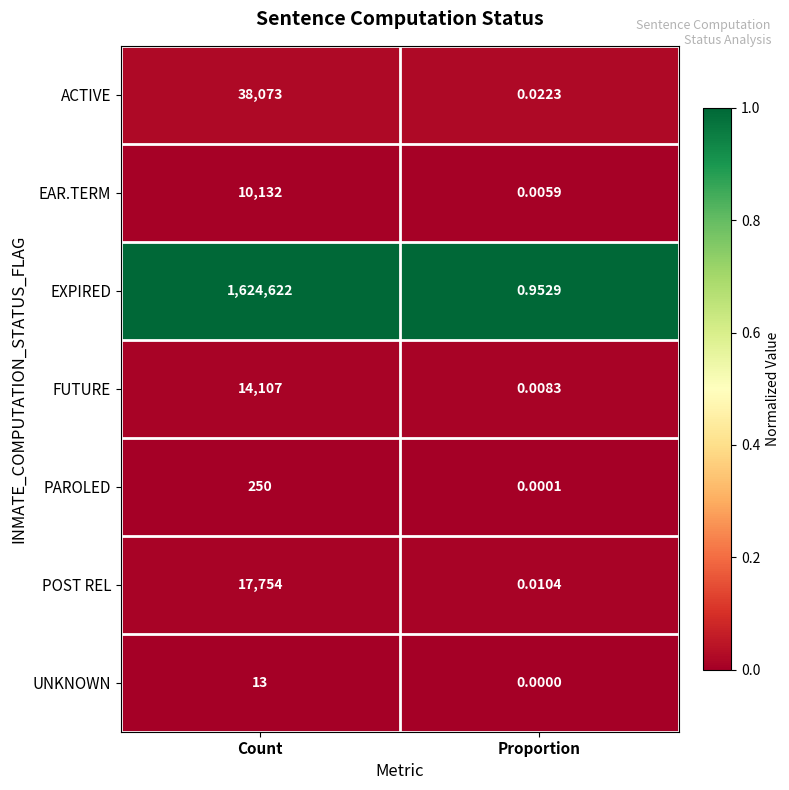

At Proportion, list the series in order from smallest to largest.

UNKNOWN, PAROLED, EAR.TERM, FUTURE, POST REL, ACTIVE, EXPIRED